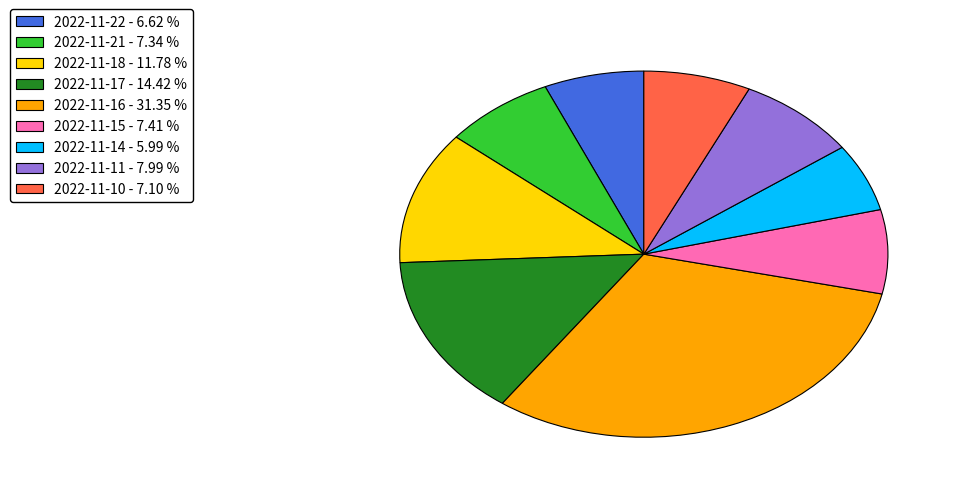

Is it true that 2022-11-21 is 1% of the pie?

False